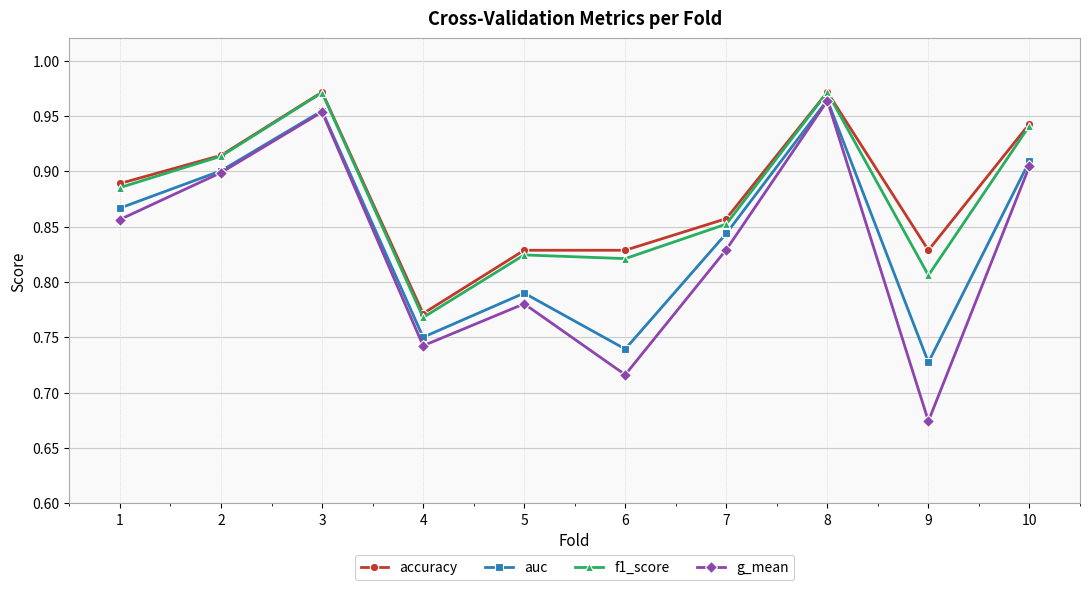

What is the total value across all series at 4?

3.0